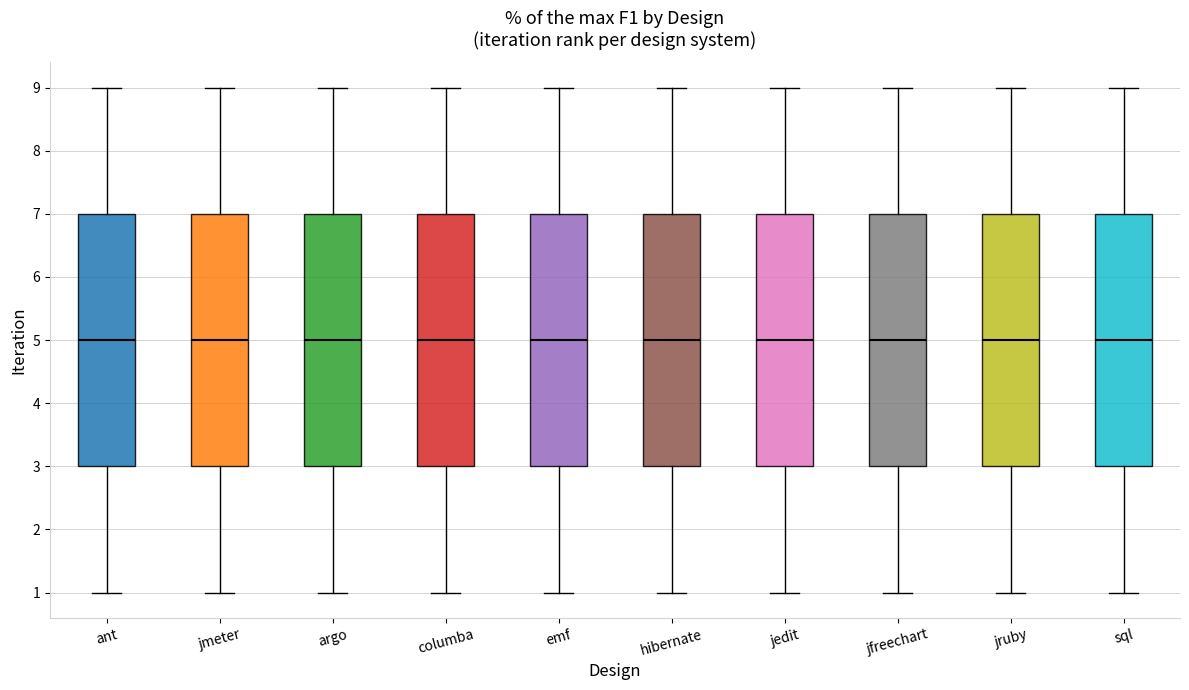

Where is the lower edge of the box for columba on the y-axis? The values are not printed on the chart, so give them approximately, as read against the axis.

3